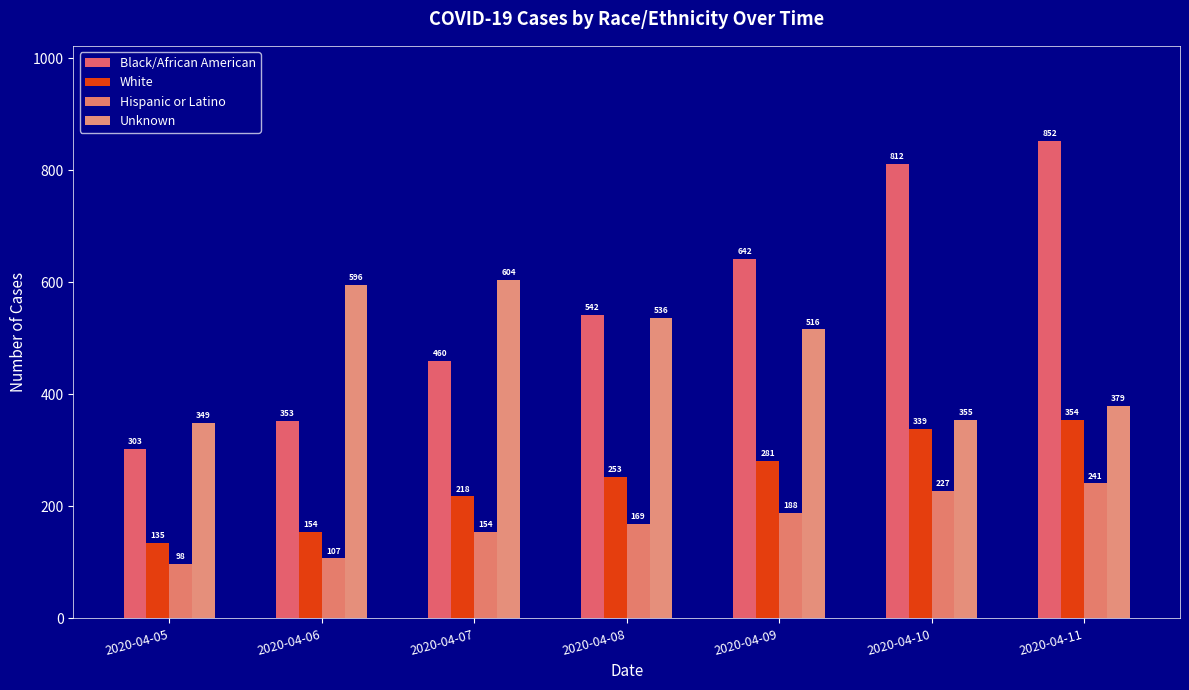

How many values in the White series are below 253?

3